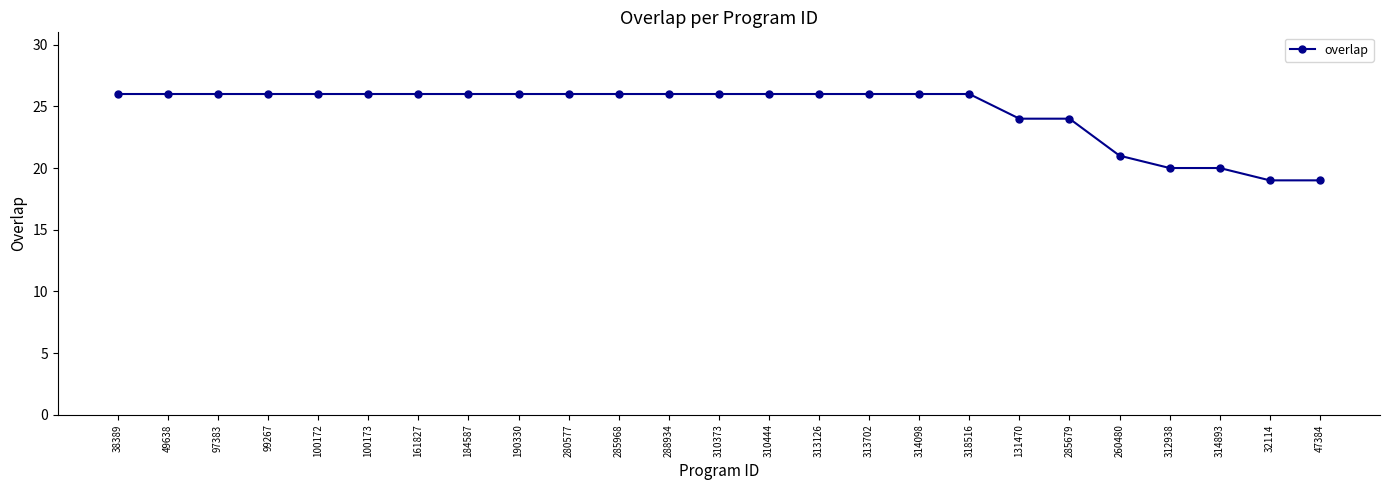

What is the difference between the maximum and minimum values?

7